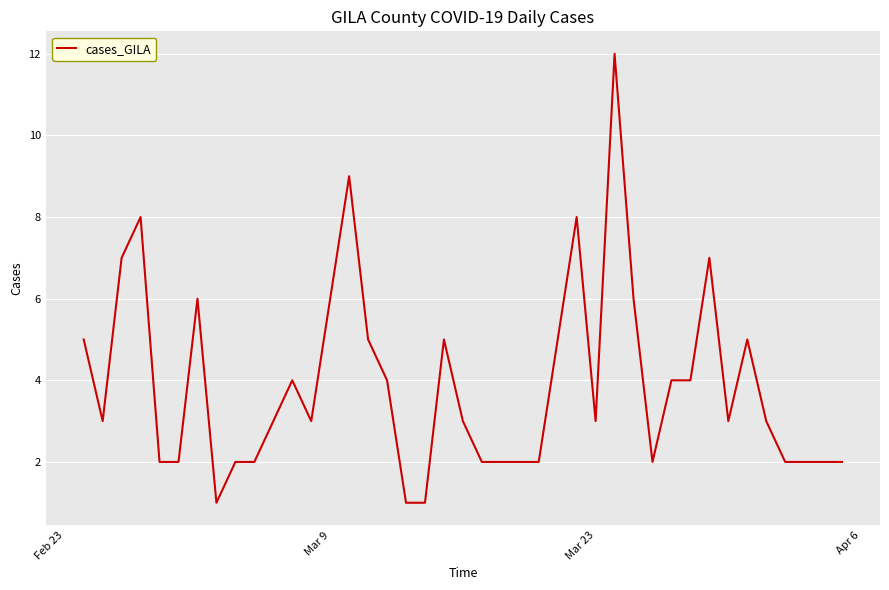

Does the chart display data point markers on the line(s)?

No